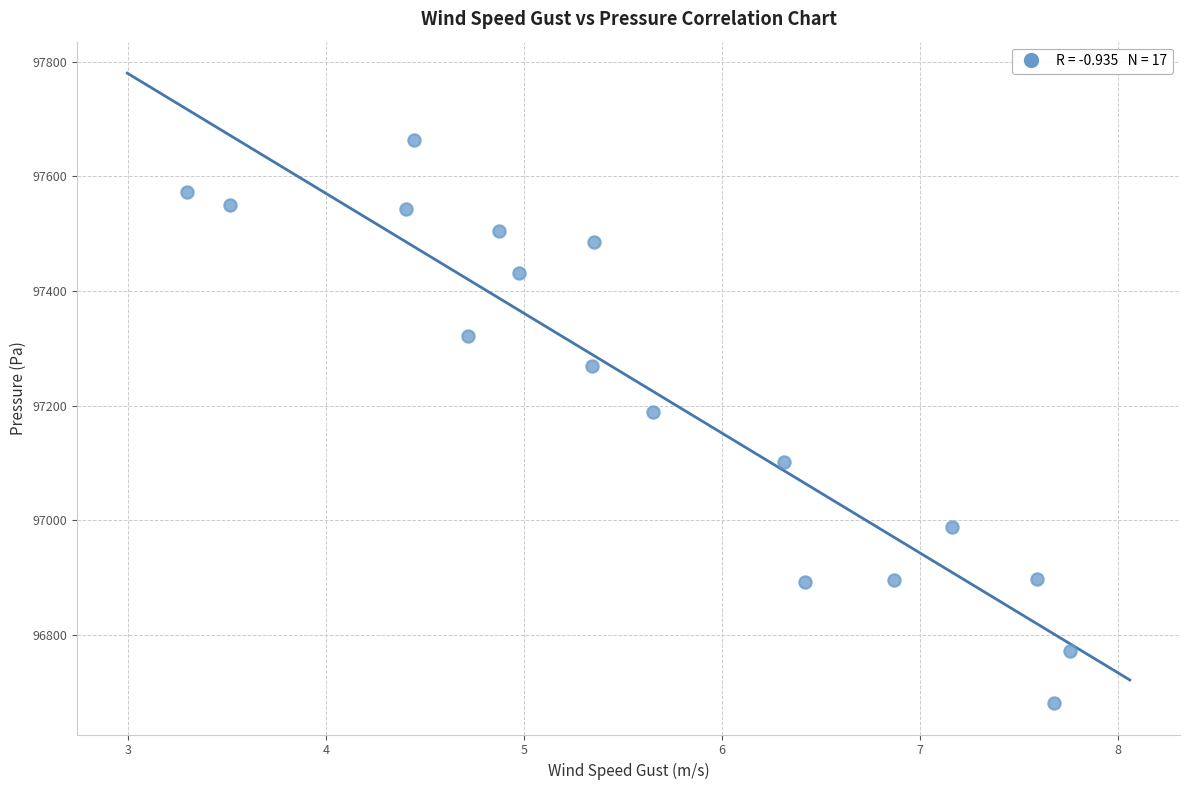

What is the range of X values (max minus min)?

4.5